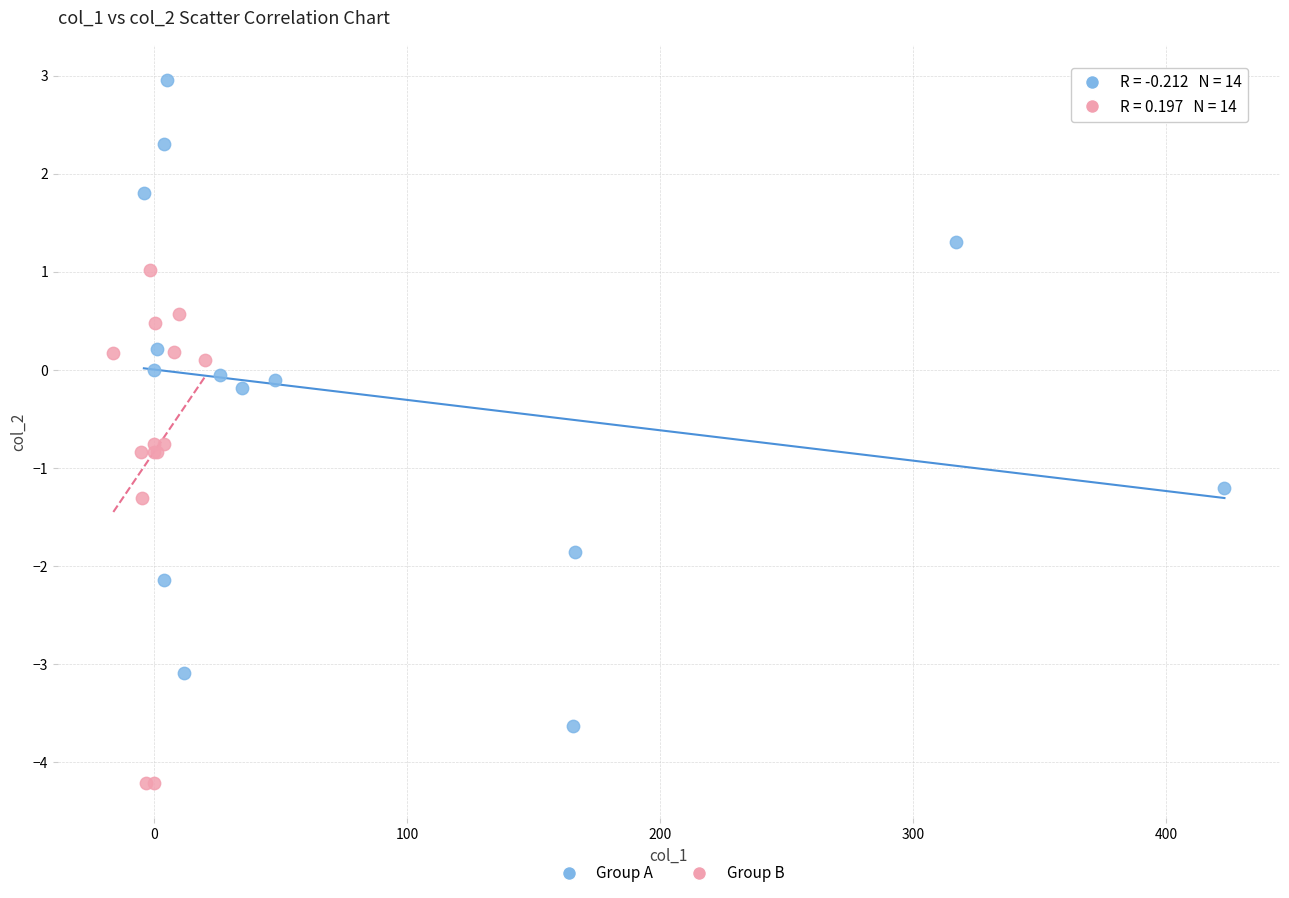

Which series has the widest spread of Y values?

Group A